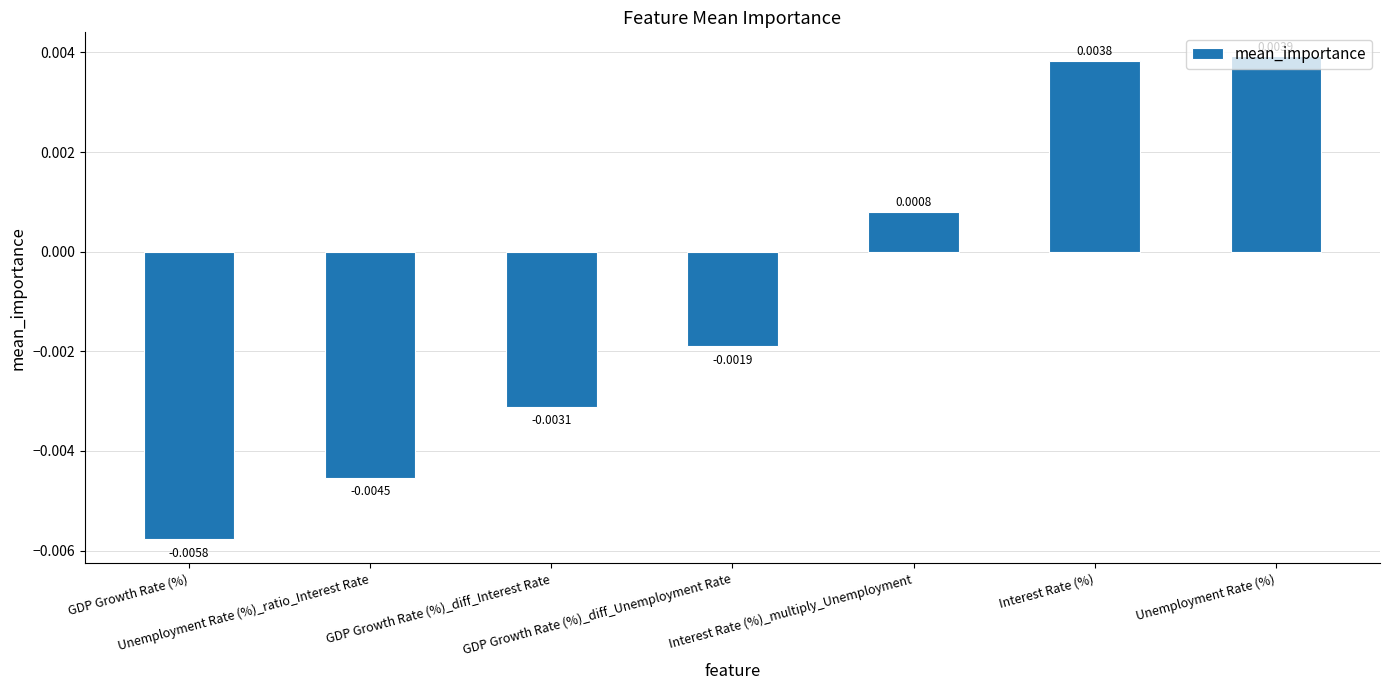

How many values are below 0?

4